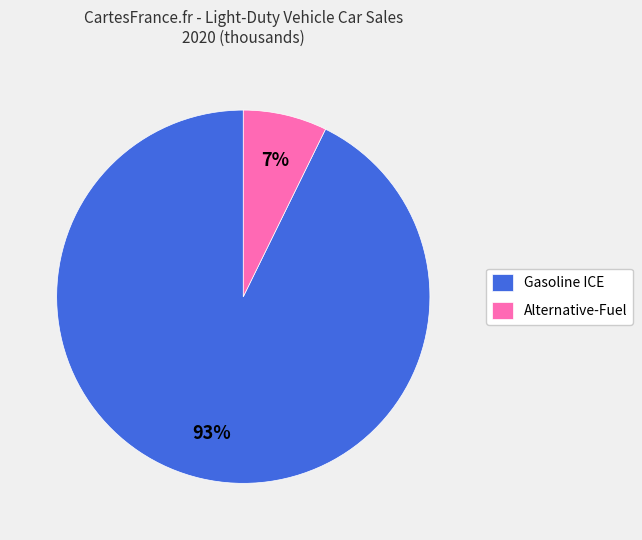

To the nearest percent, what percentage of the pie is Gasoline ICE?

93%